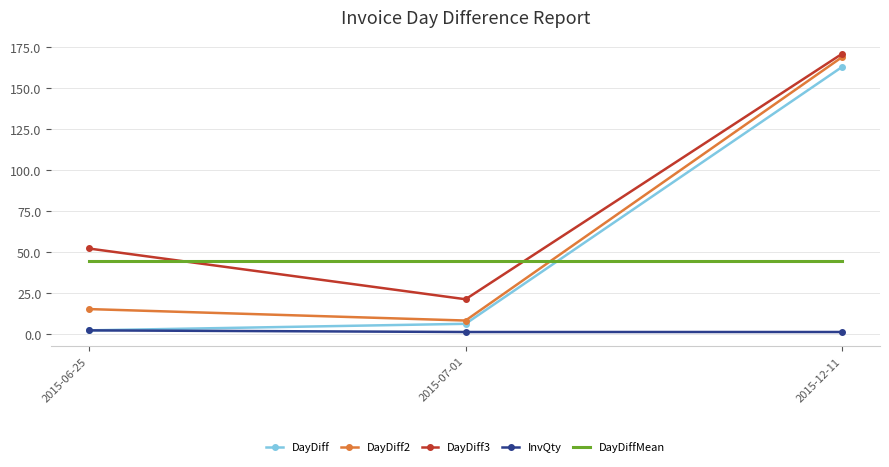

Rank the series at 2015-12-11 from lowest to highest value.

InvQty, DayDiffMean, DayDiff, DayDiff2, DayDiff3